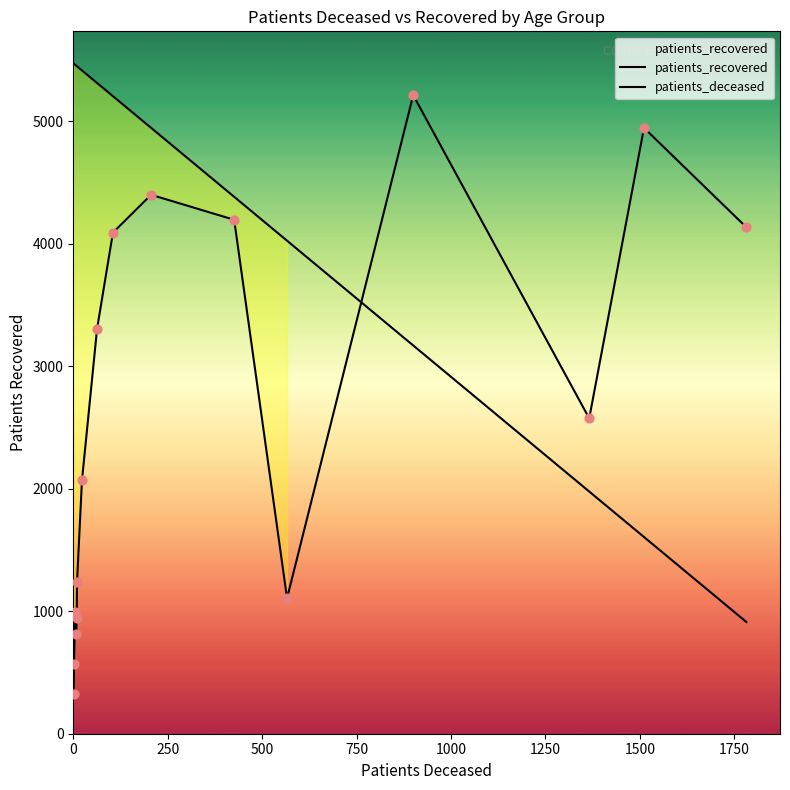

Which series has the largest total across all categories?

patients_deceased